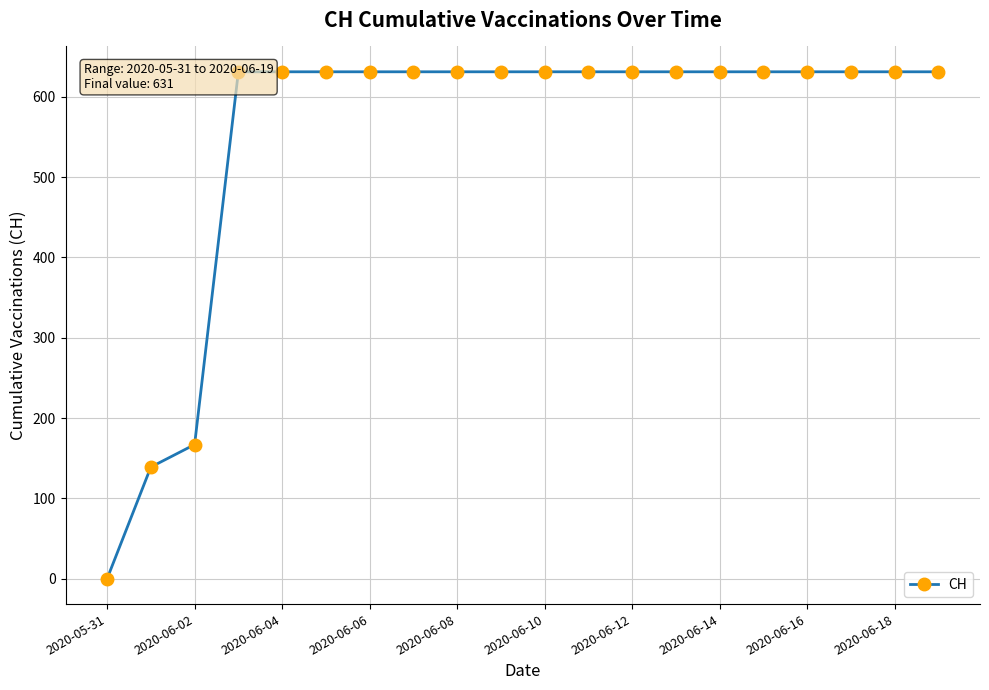

True or false: the data shows 1099 at 2020-06-18.

False